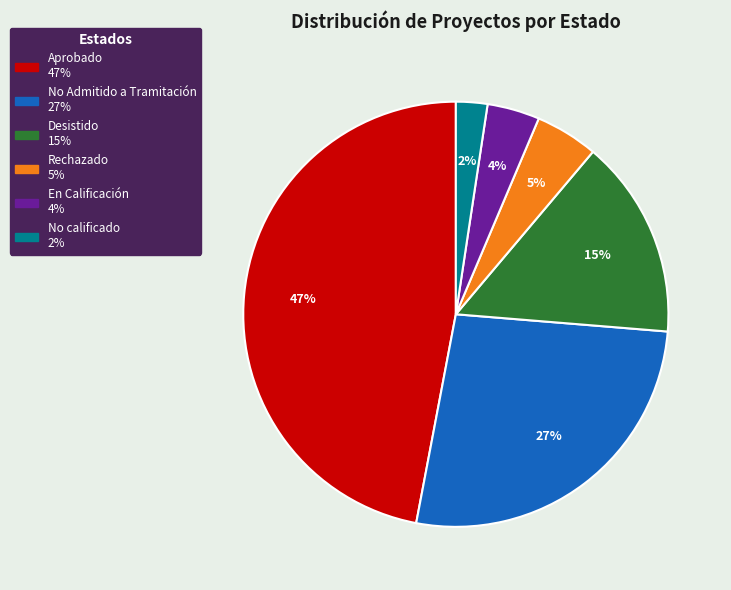

Rank the categories by value from lowest to highest.

No calificado, En Calificación, Rechazado, Desistido, No Admitido a Tramitación, Aprobado